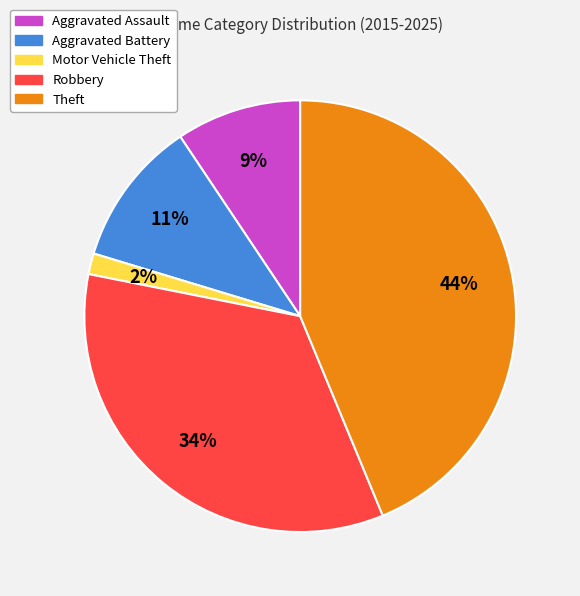

Which slice is the largest?

Theft